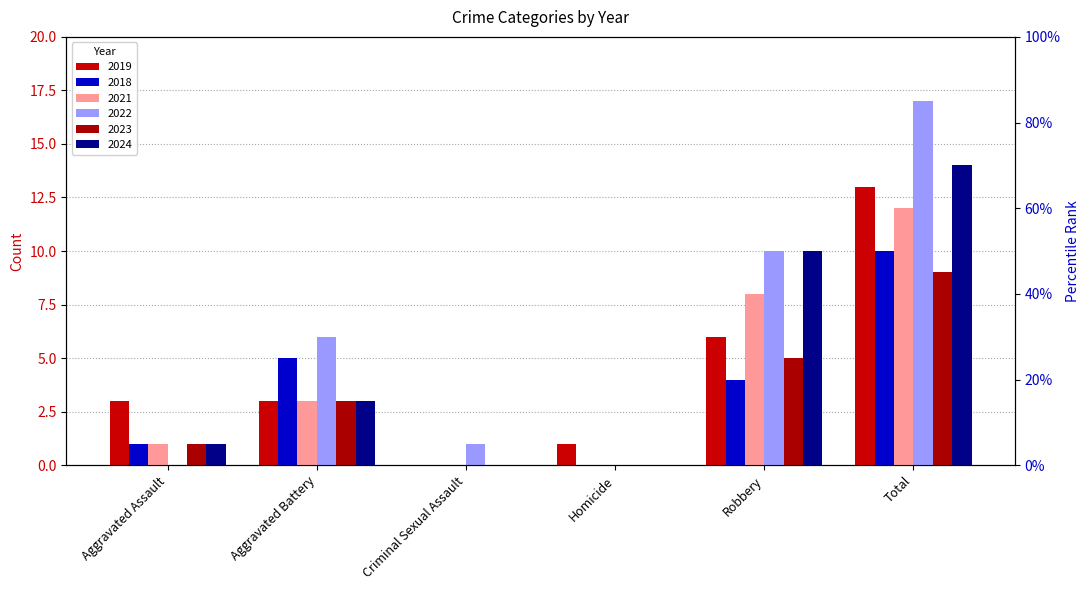

What is the label of the 1st bar from the right?

Total